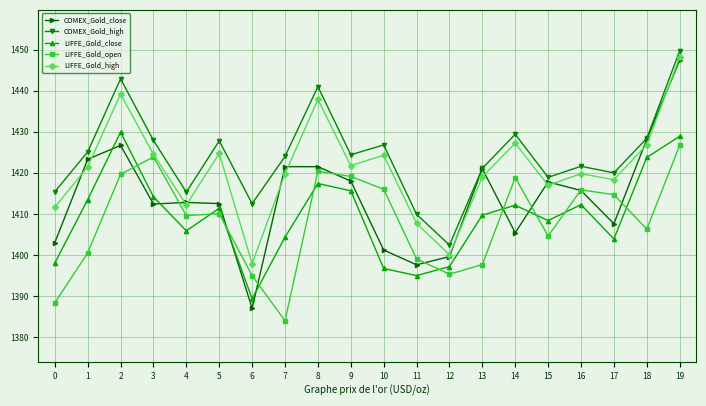

The value of LIFFE_Gold_high at 0 is 1411.6. True or false?

True